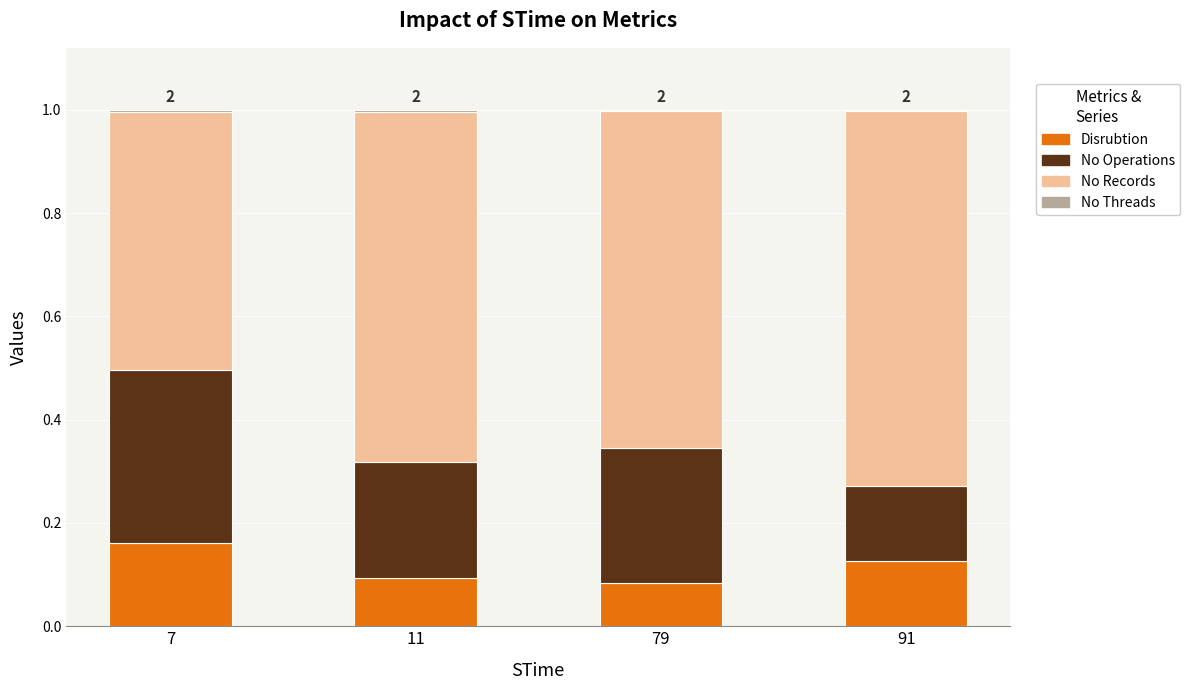

The value of Disrubtion at 91 is 0.1. True or false?

True